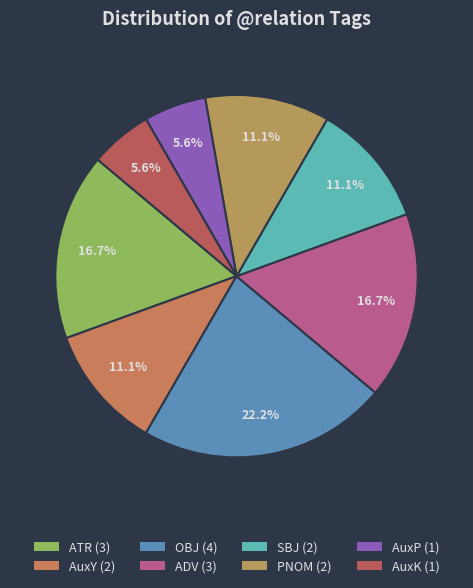

What percentage is the ATR slice, to the nearest percent?

17%